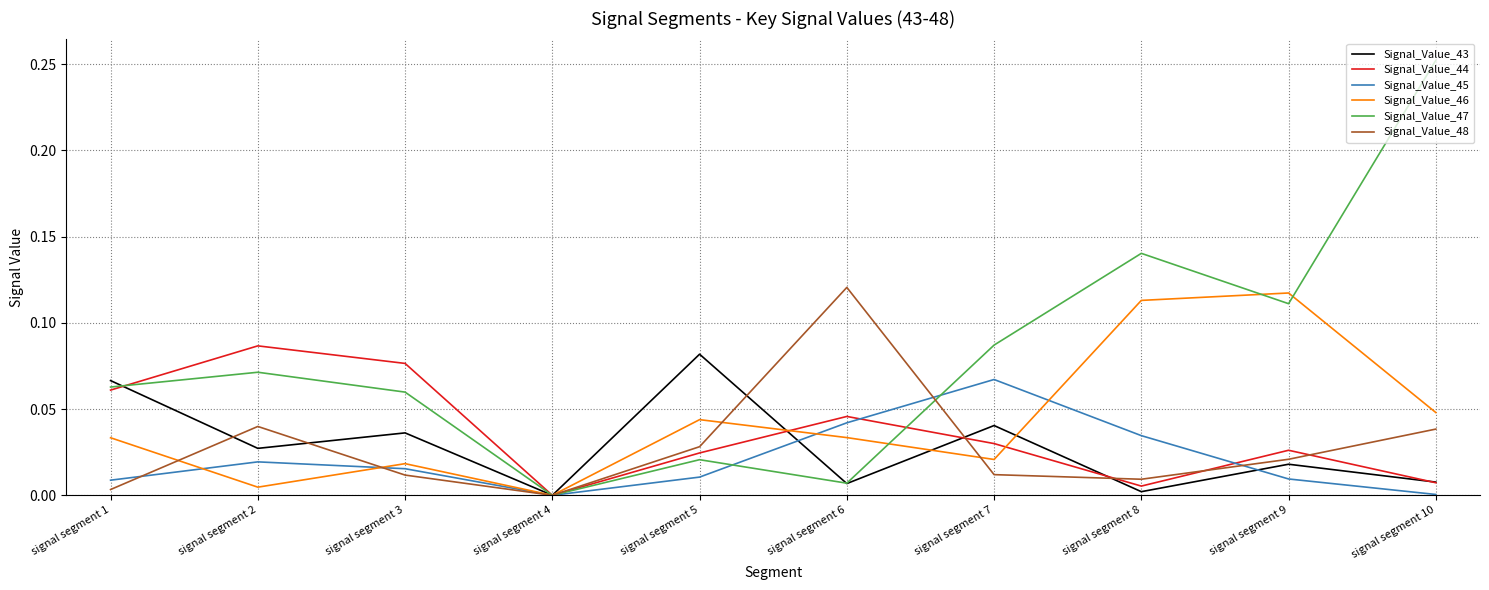

Which category has the highest value across all series?

signal segment 10